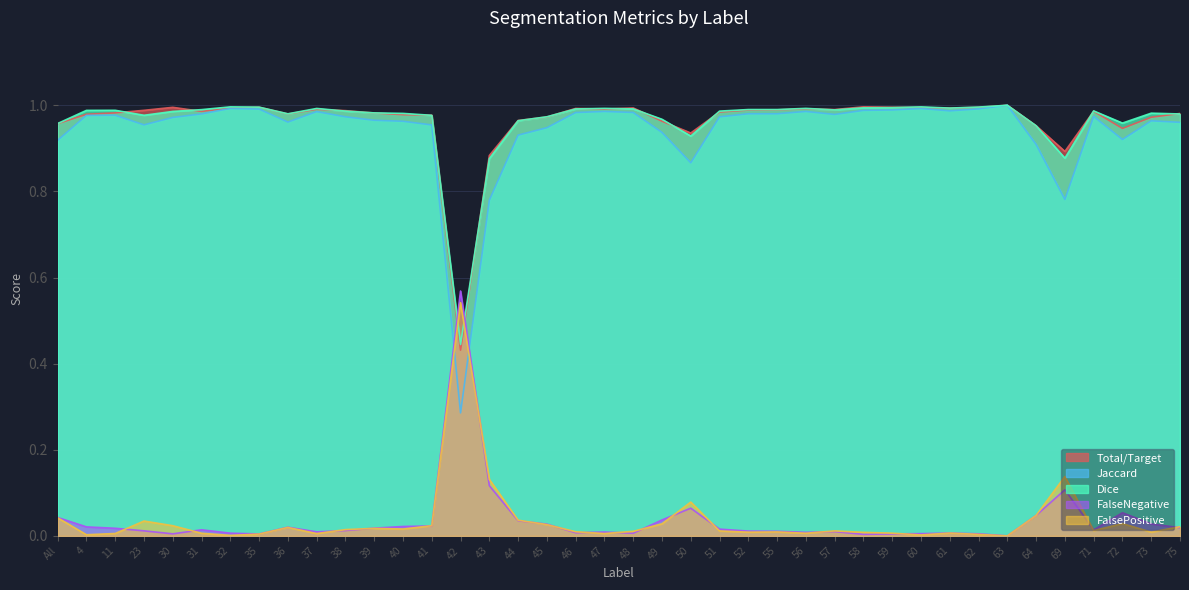

At which category does Total/Target reach its first local valley?

31